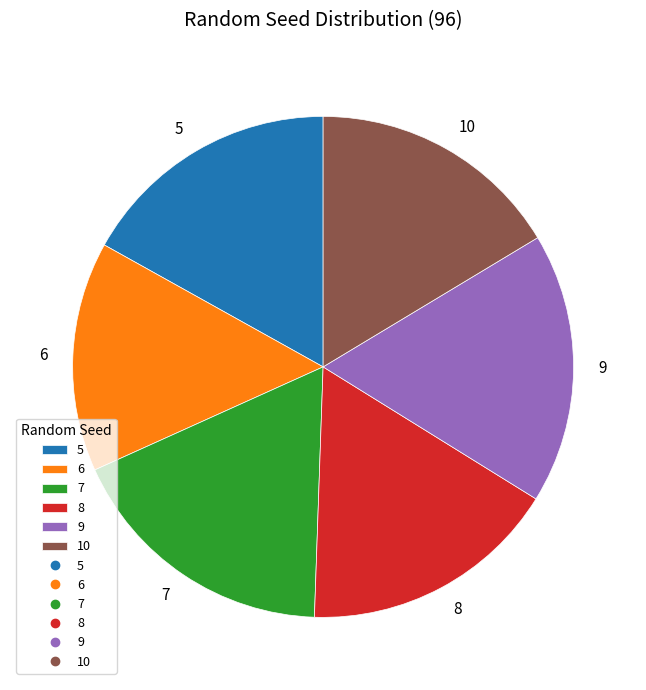

Count the number of slices in the pie.

6